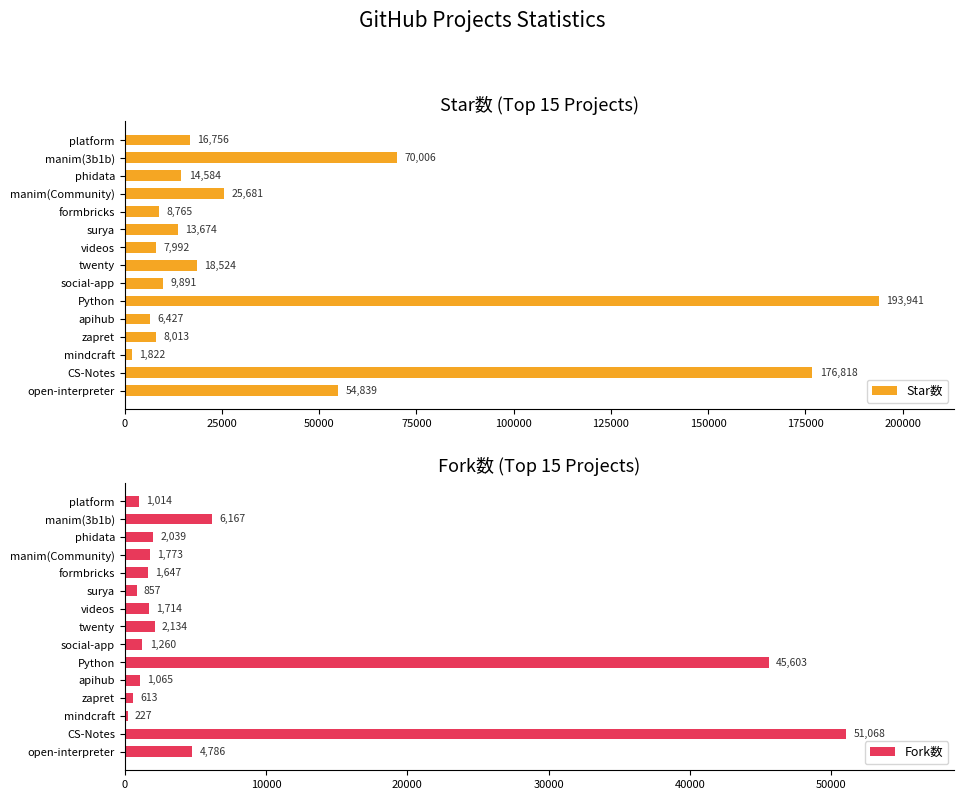

Reading left to right, transcribe all the data shown in this chart.

Star数: 16756	70006	14584	25681	8765	13674	7992	18524	9891	193941	6427	8013	1822	176818	54839
Fork数: 1014	6167	2039	1773	1647	857	1714	2134	1260	45603	1065	613	227	51068	4786